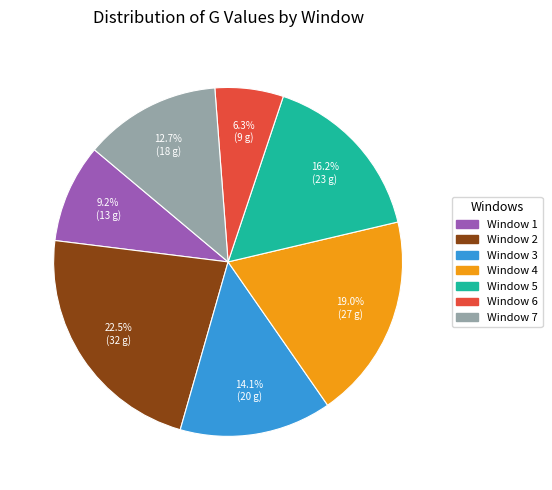

To the nearest percent, what portion does Window 7 represent?

13%